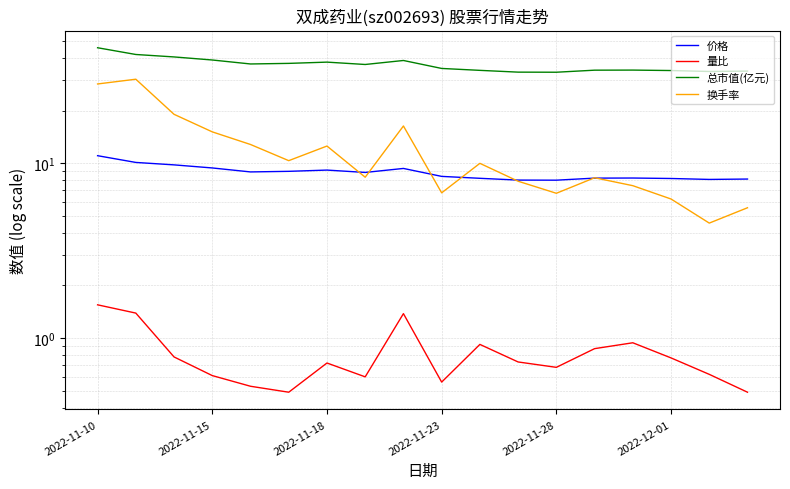

Which series has the largest range (max minus min)?

换手率